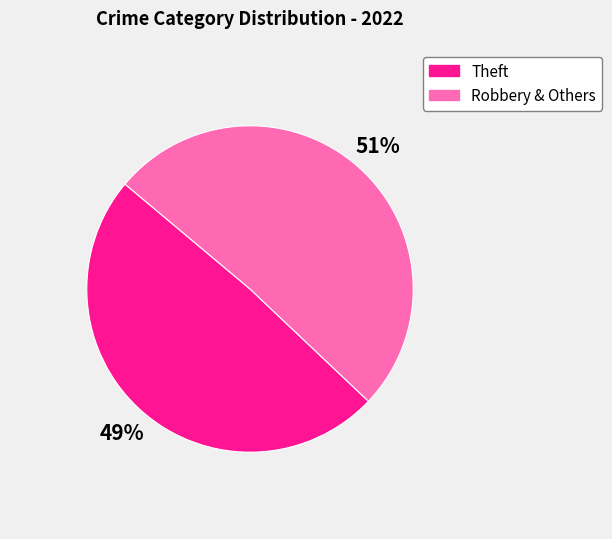

Does any single category account for the majority?

Yes